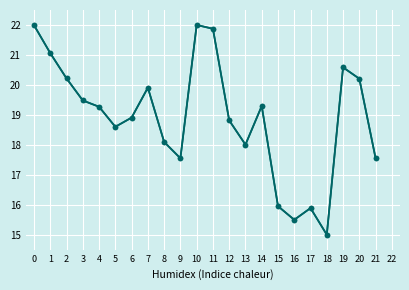

What is the total value across all series at 4?

36.6